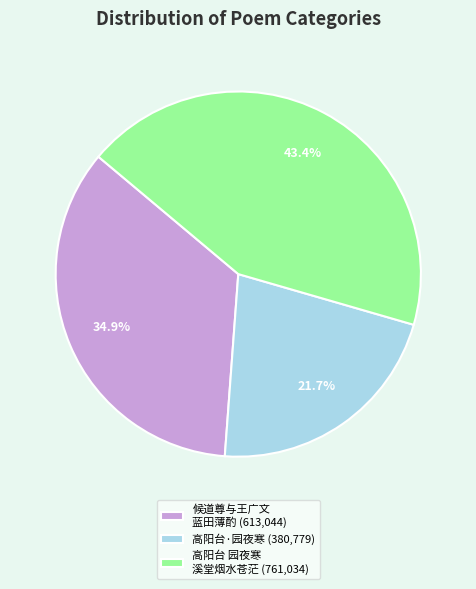

Rank the categories by value from highest to lowest.

高阳台 园夜寒 溪堂烟水苍茫 (761,034), 候道尊与王广文 蓝田薄酌 (613,044), 高阳台·园夜寒 (380,779)